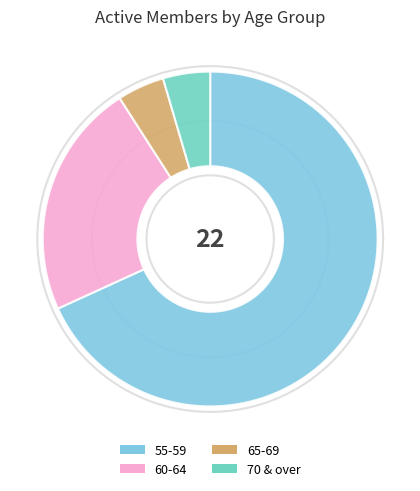

What is the largest slice in the pie chart?

55-59